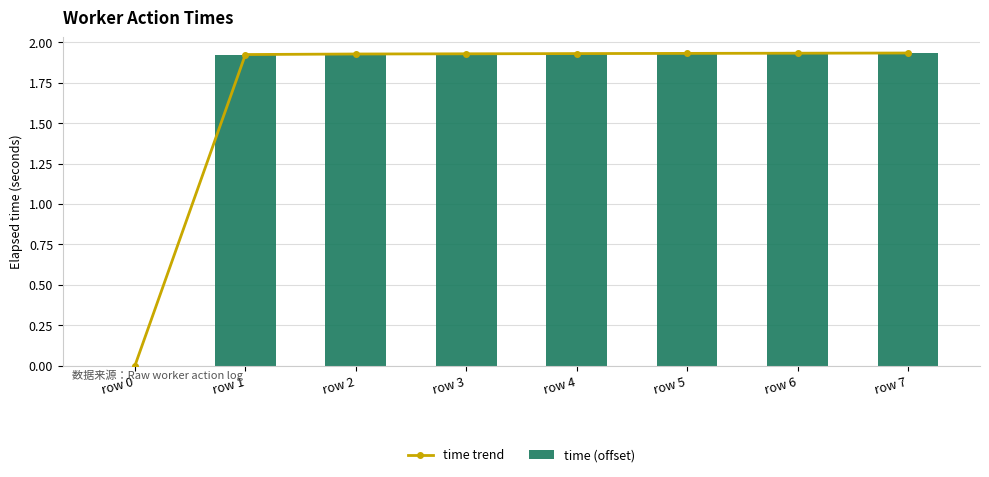

At which label does time (offset) first exceed 1?

row 1